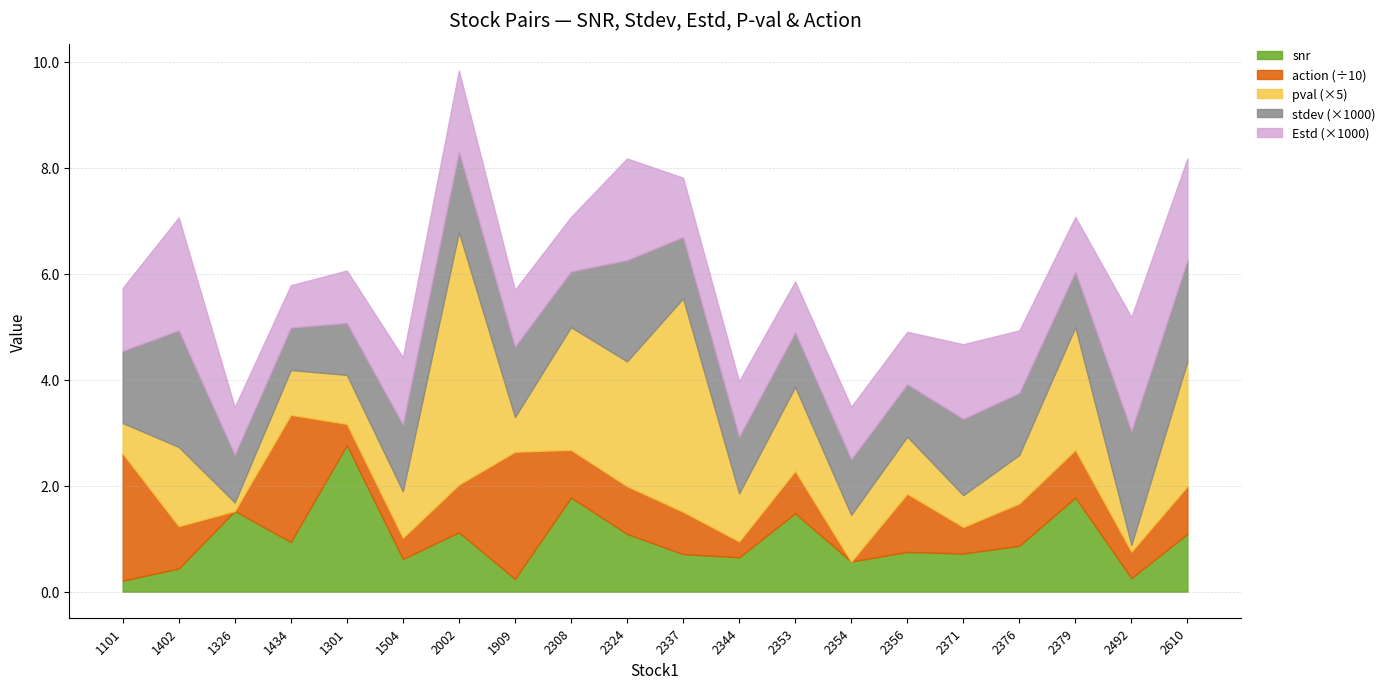

Which series has the widest spread of values?

action